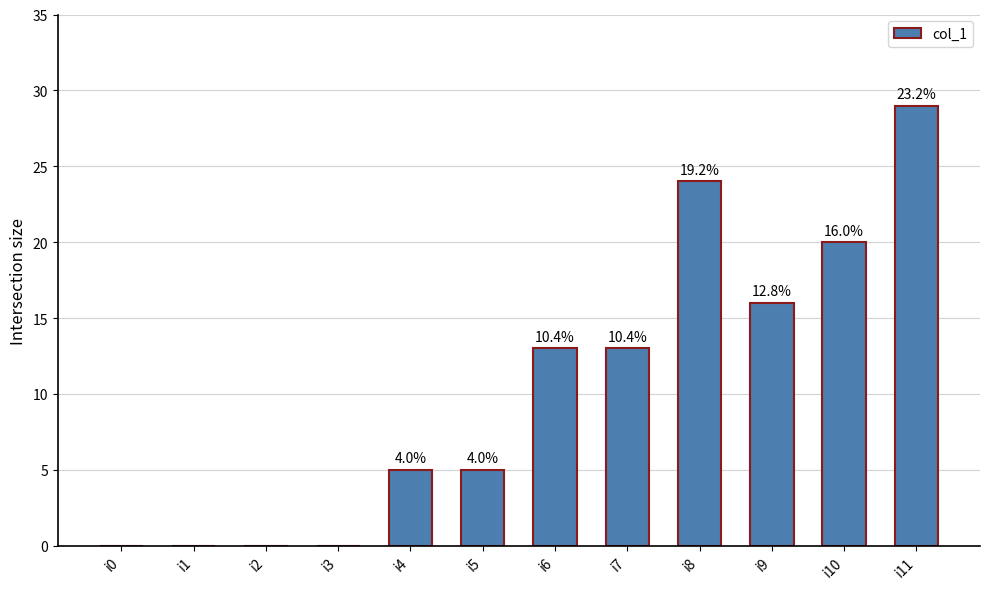

Are the bars horizontal?

No